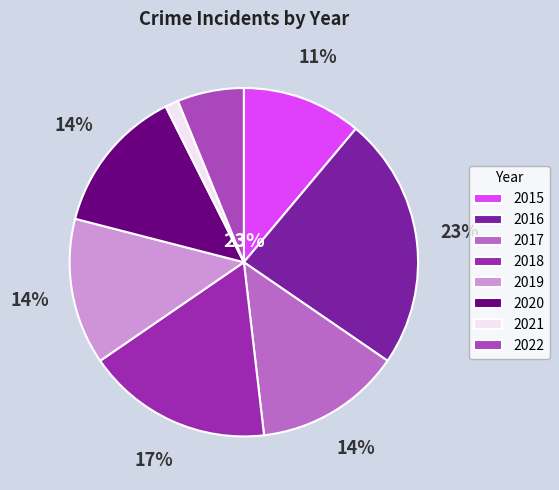

Does 2021 account for over 50% of the chart?

No